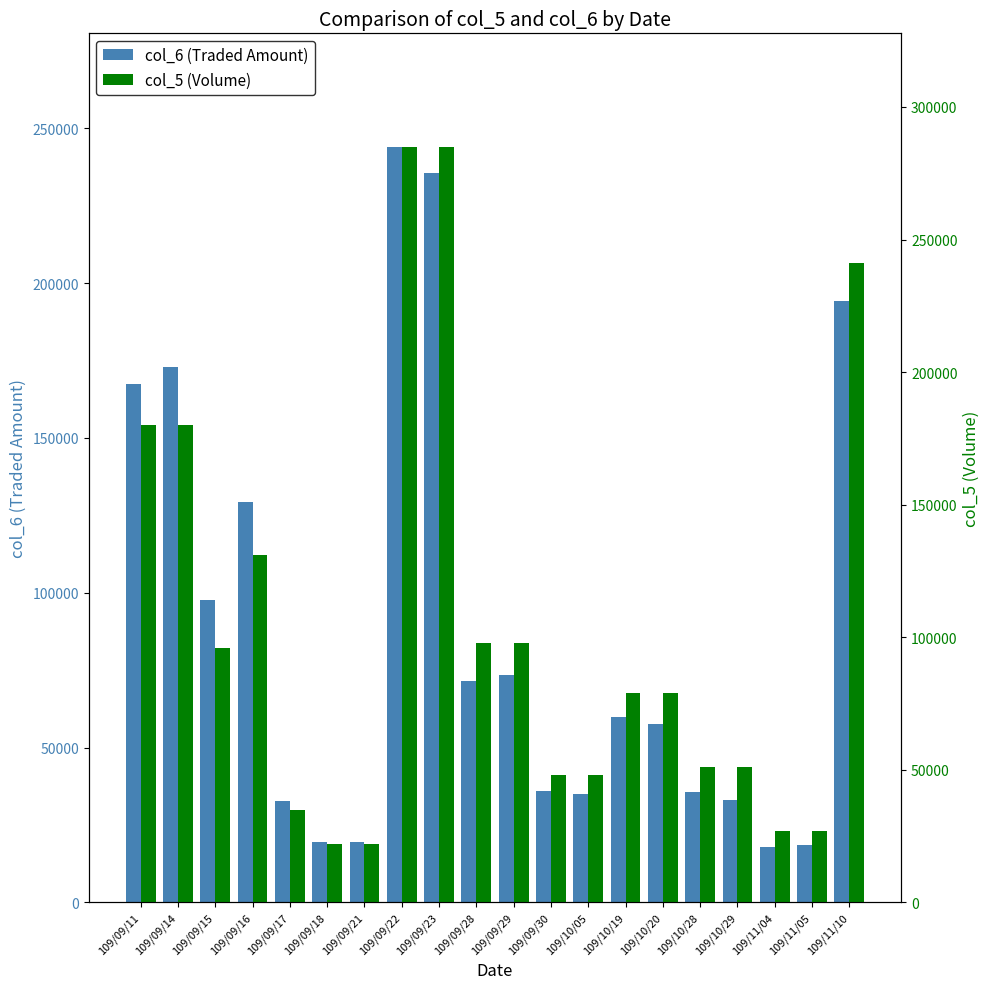

Count the number of categories in the chart.

20